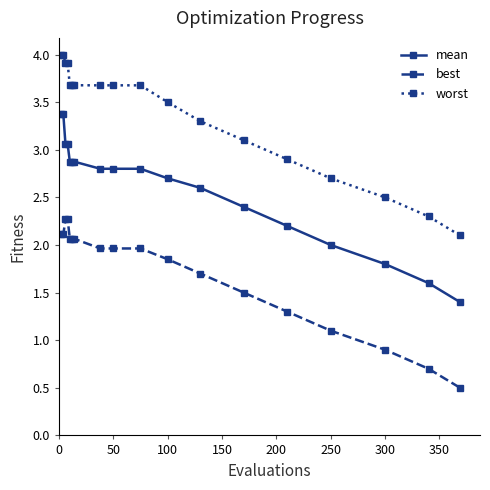

True or false: worst and mean cross at least once.

False